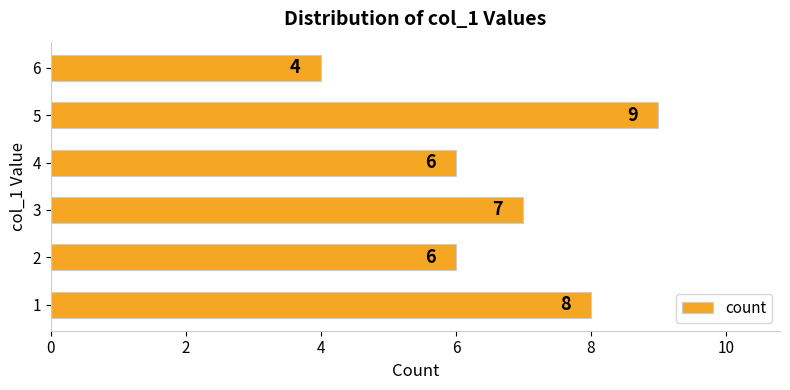

What is the sum of all values?

40